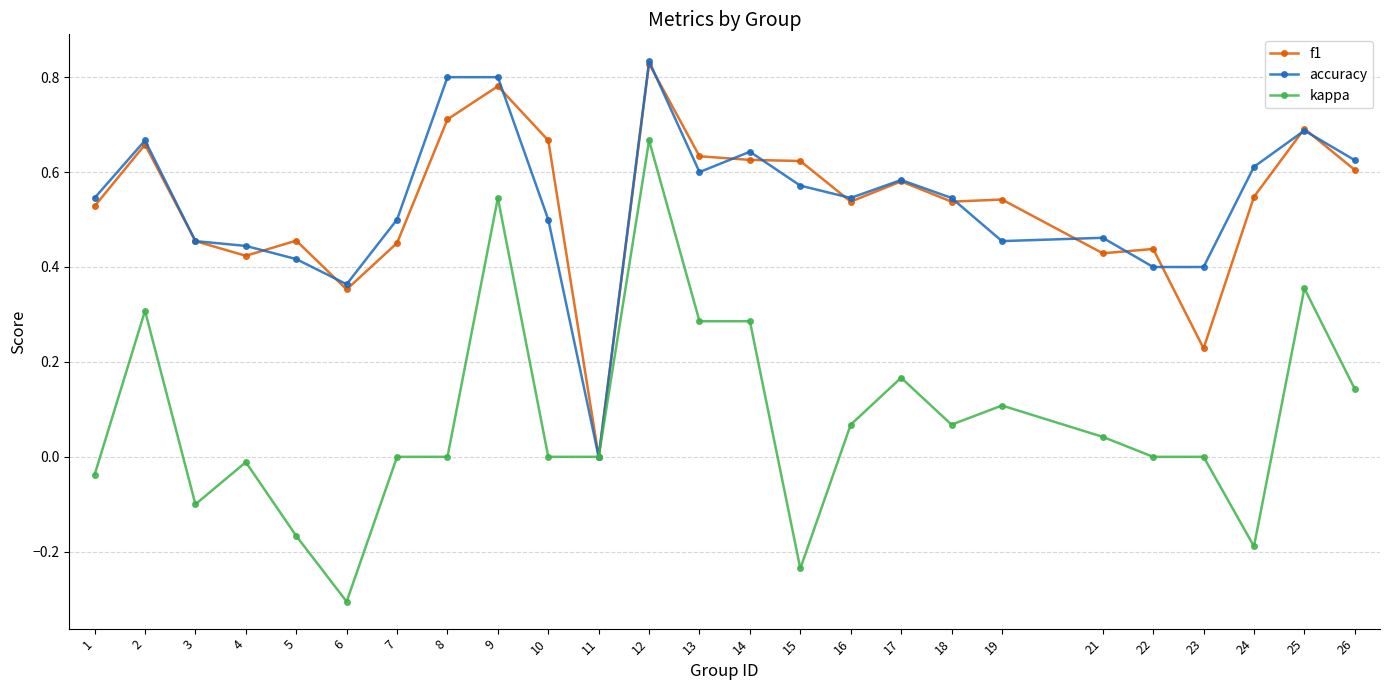

What is the minimum value shown in the chart?

-0.3